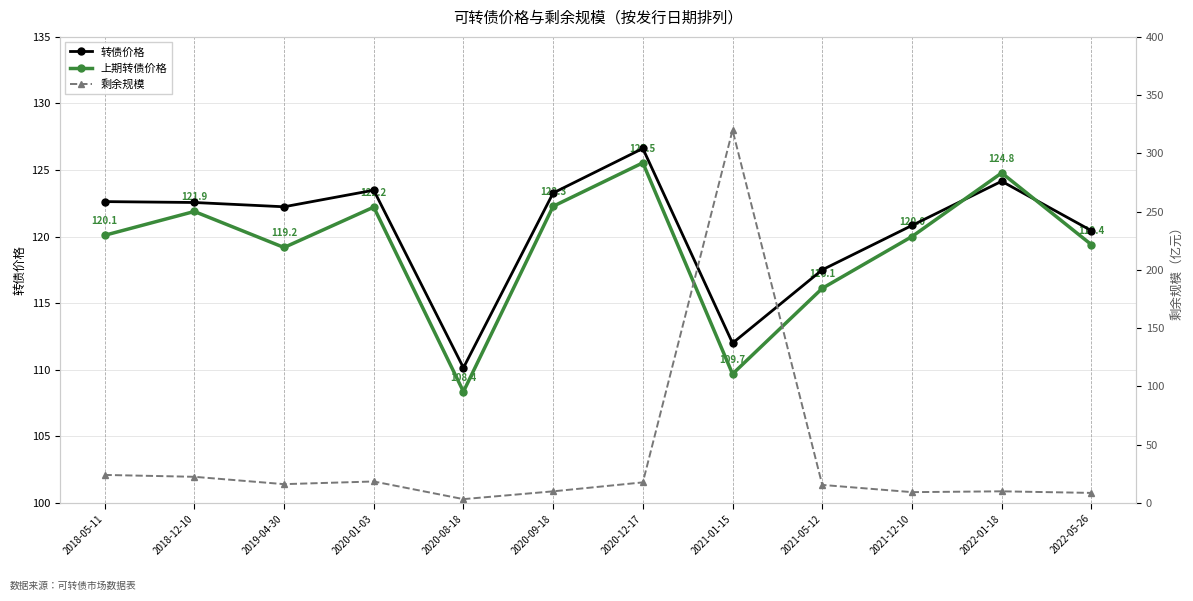

How many times do 上期转债价格 and 剩余规模 cross each other?

2